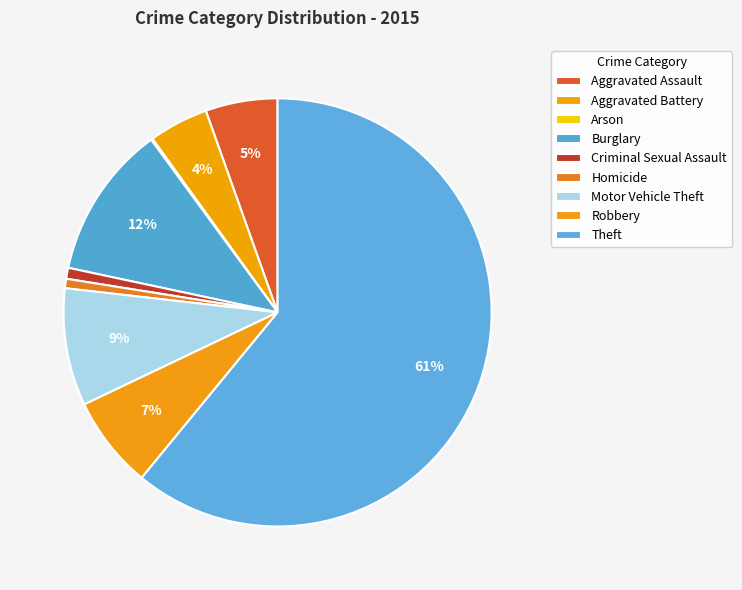

True or false: Aggravated Battery accounts for 4% of the total.

True